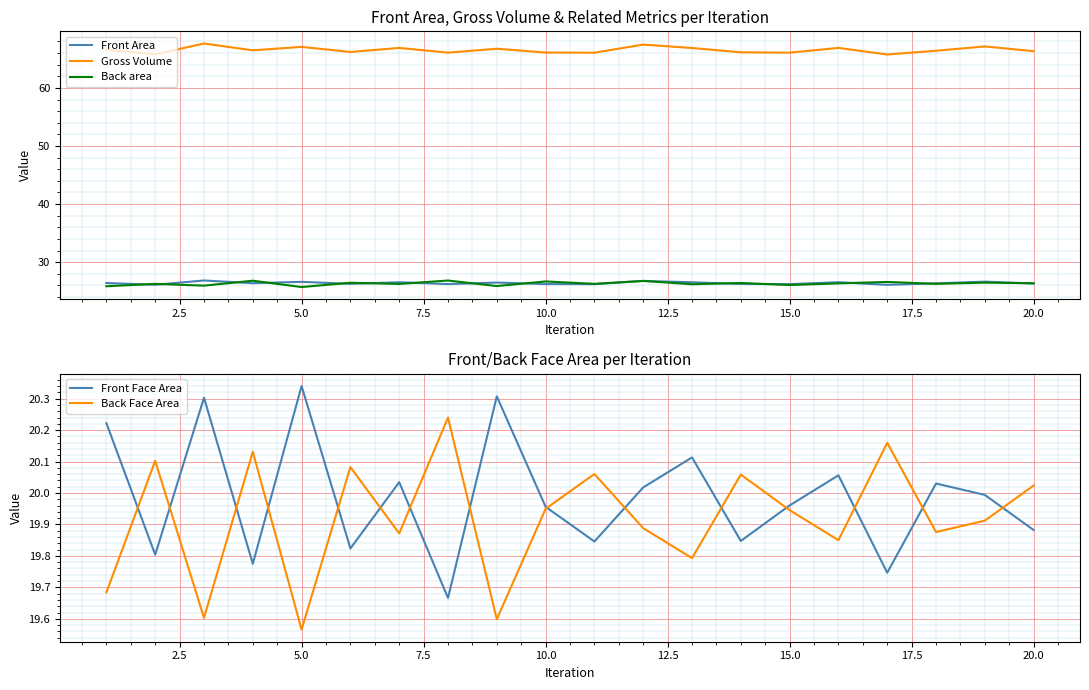

What is the maximum value for Gross Volume?

67.6